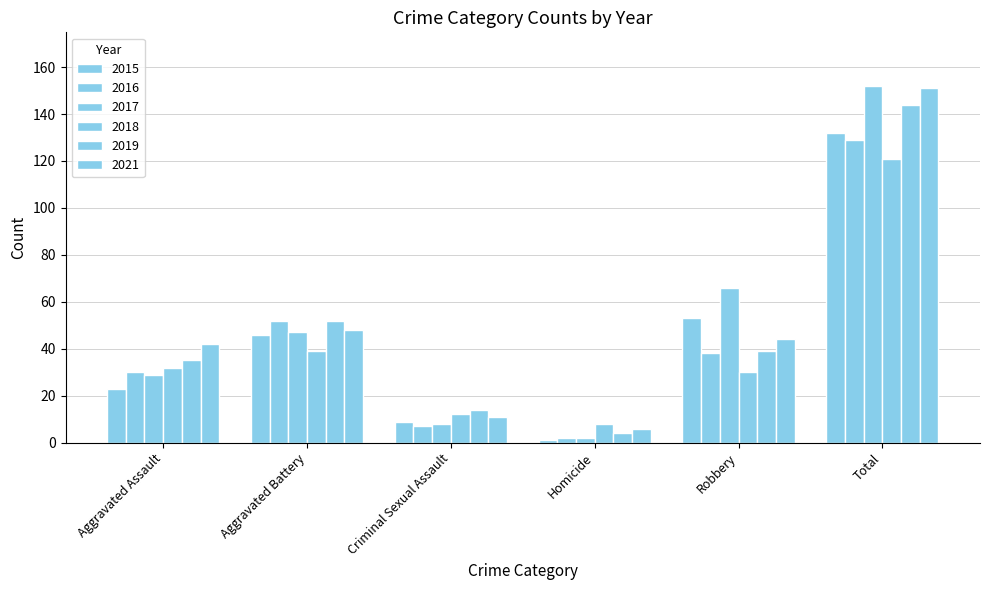

Is the value of 2018 at Homicide greater than the value of 2019 at Aggravated Battery?

No